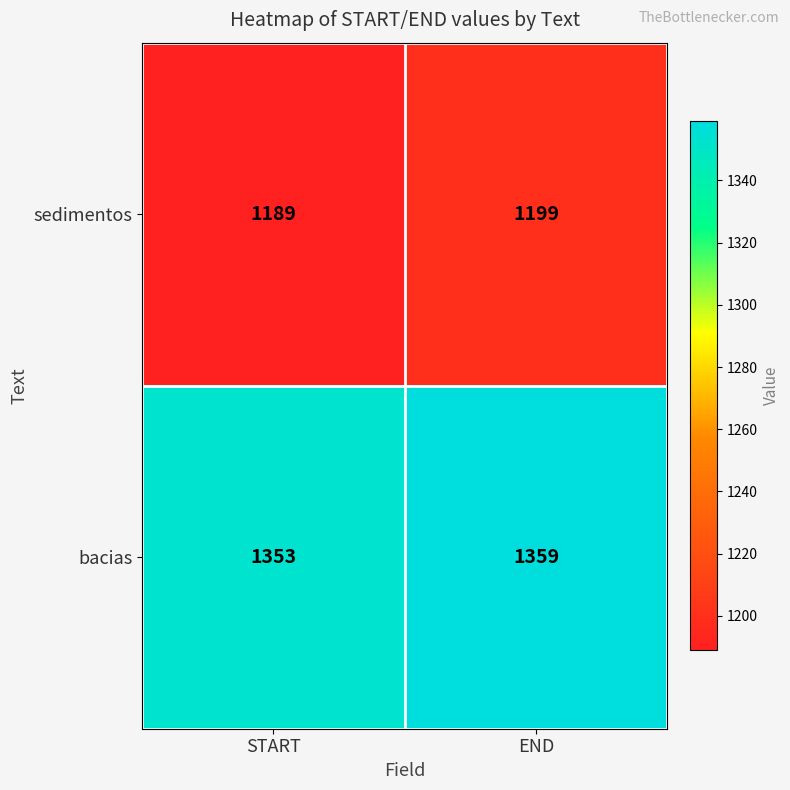

What value does the sedimentos series have at START, to the nearest 5?

1190